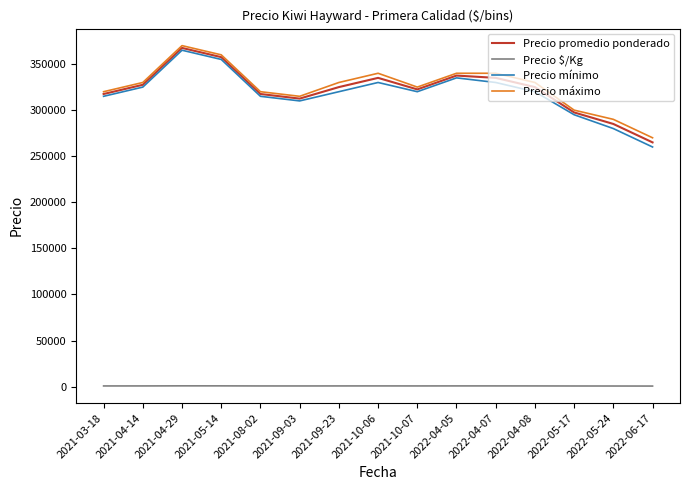

What is the minimum value for Precio promedio ponderado?

265000